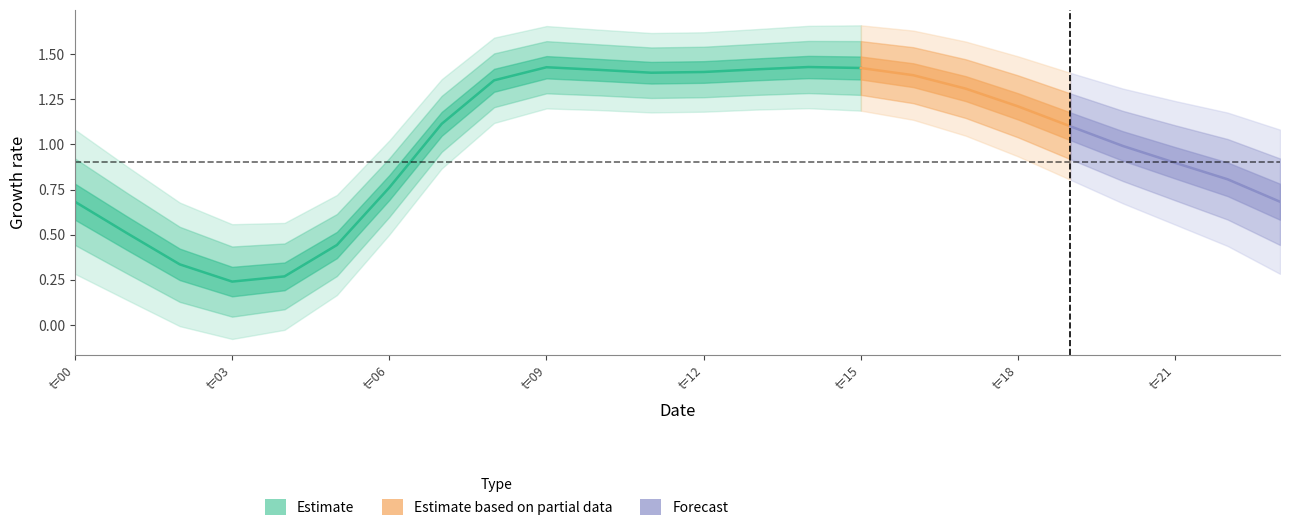

True or false: the data shows 0.4 at 3.

False